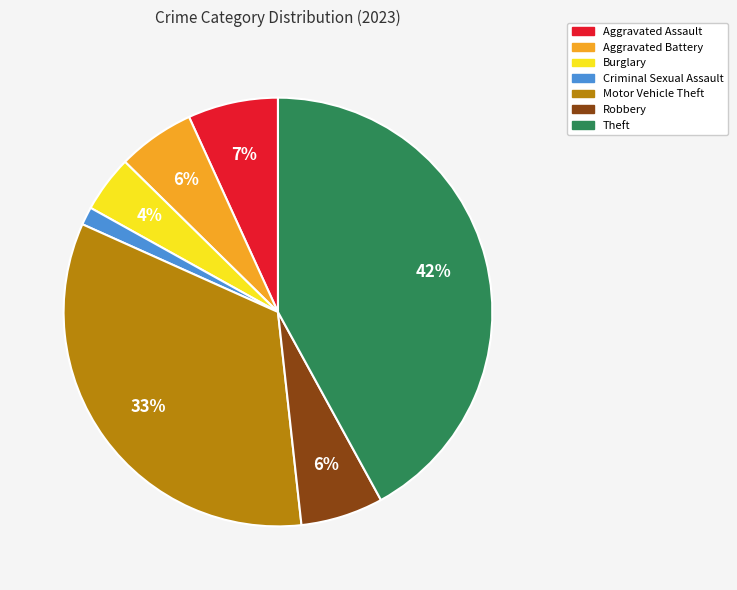

Do Aggravated Assault and Motor Vehicle Theft together represent more than half of the pie?

No